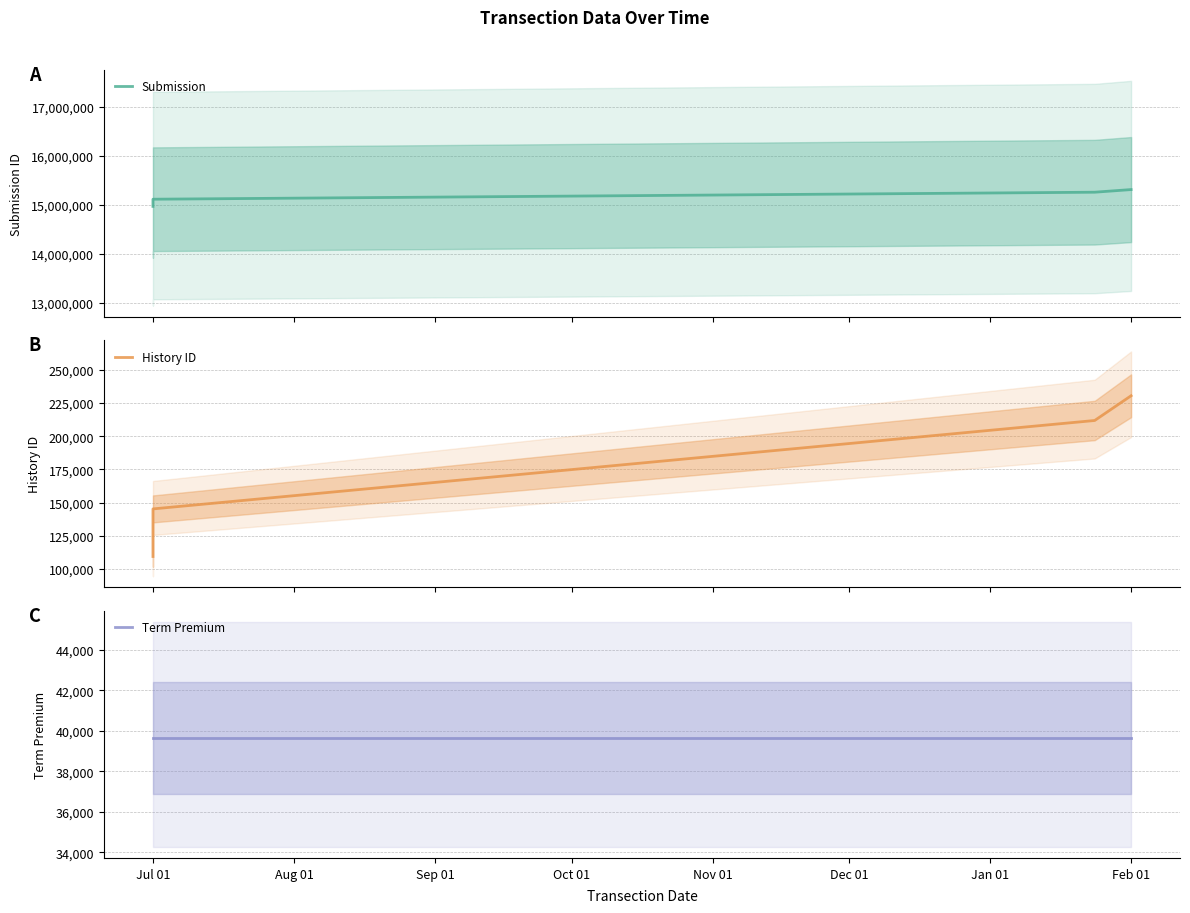

What is the smallest value displayed?

39628